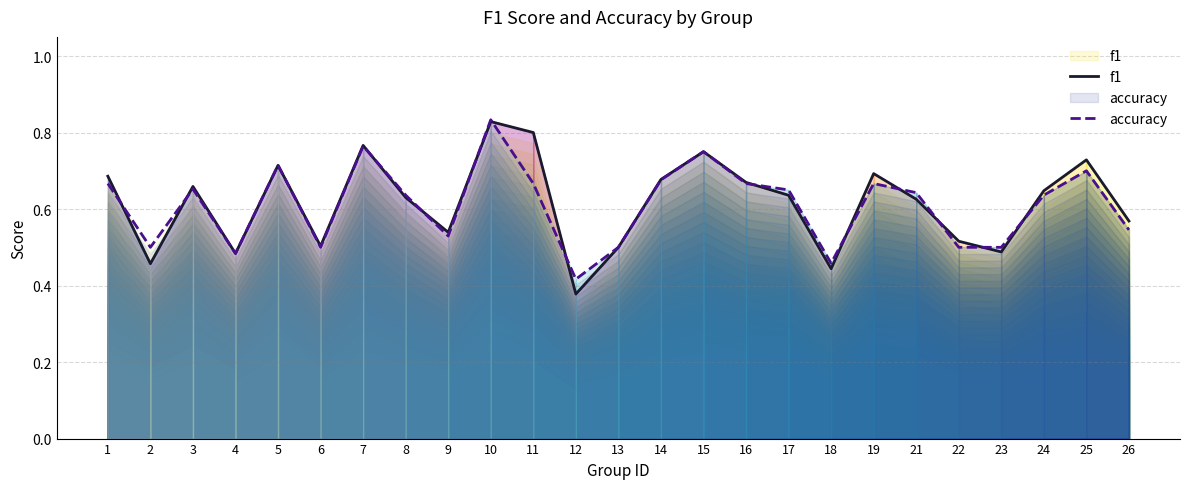

How many accuracy values are between 0 and 1?

25